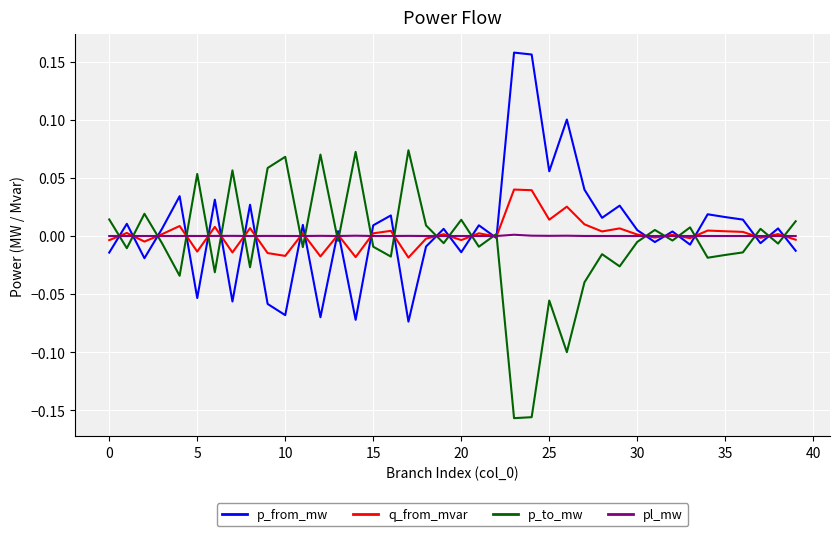

Rank the series by their maximum value, from lowest to highest.

pl_mw, q_from_mvar, p_to_mw, p_from_mw